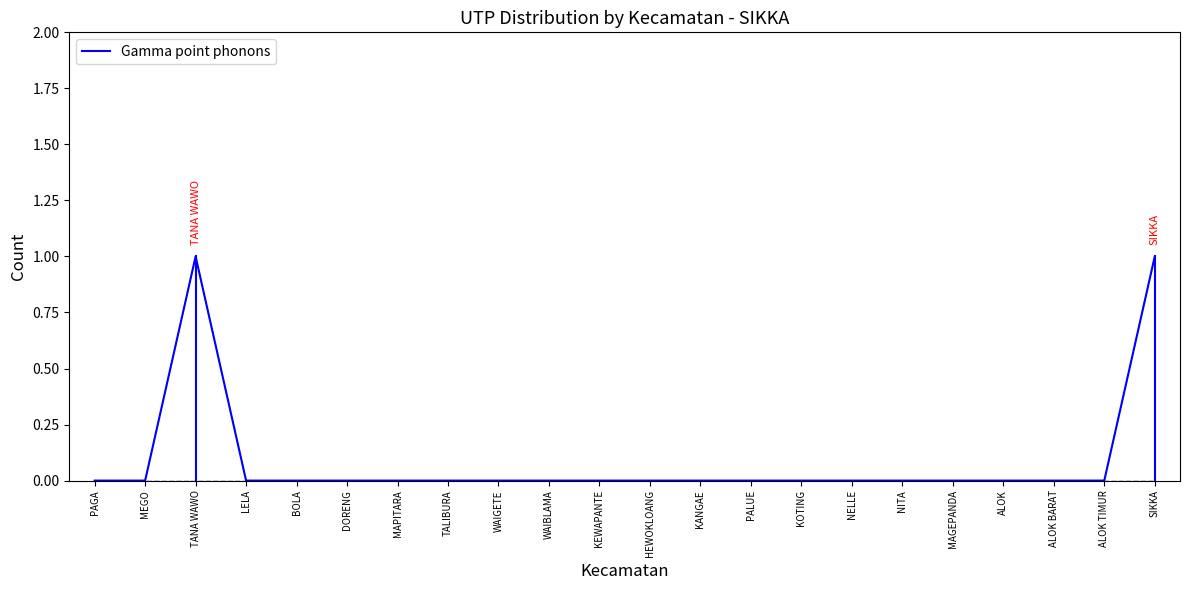

True or false: n_utp_campuran has a value of 0 at KEWAPANTE.

True